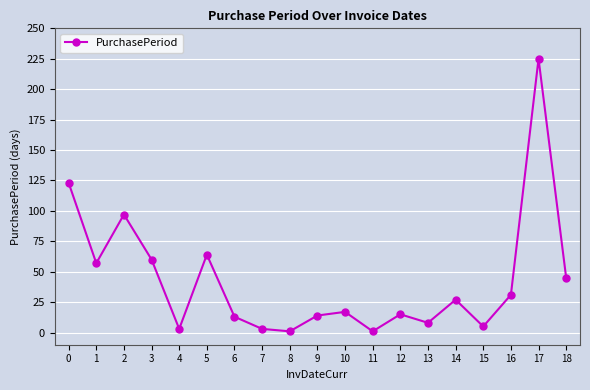

How many data points does each series have?

19